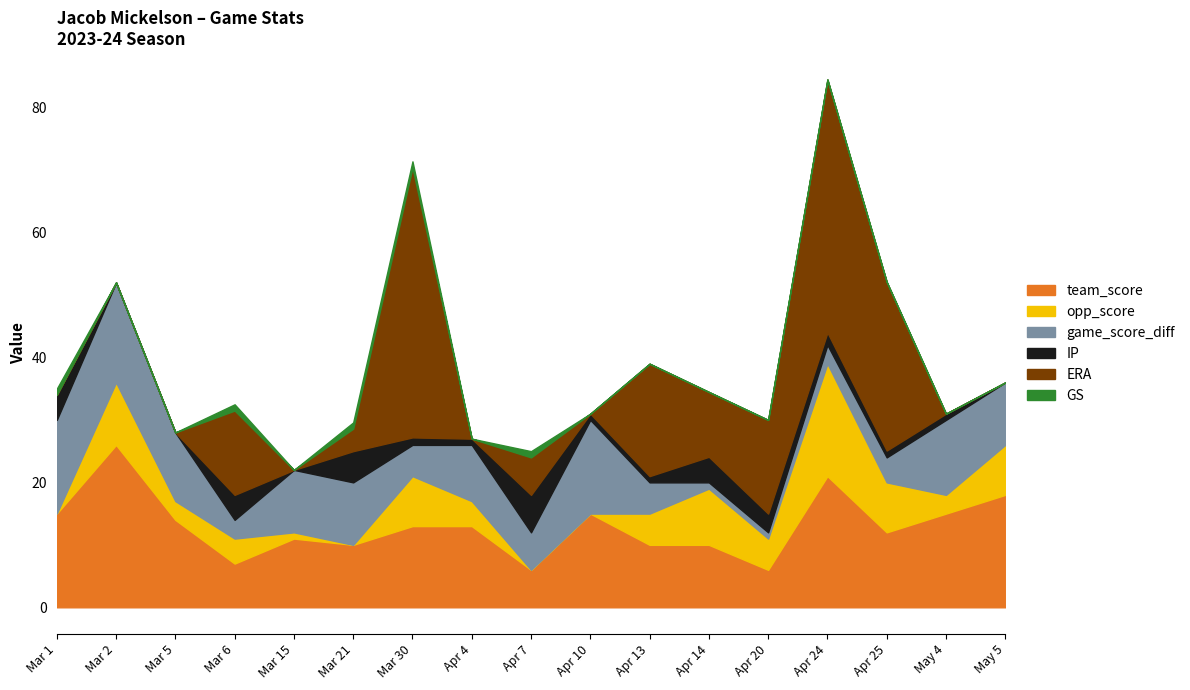

At which label does opp_score first exceed 4?

Mar 2